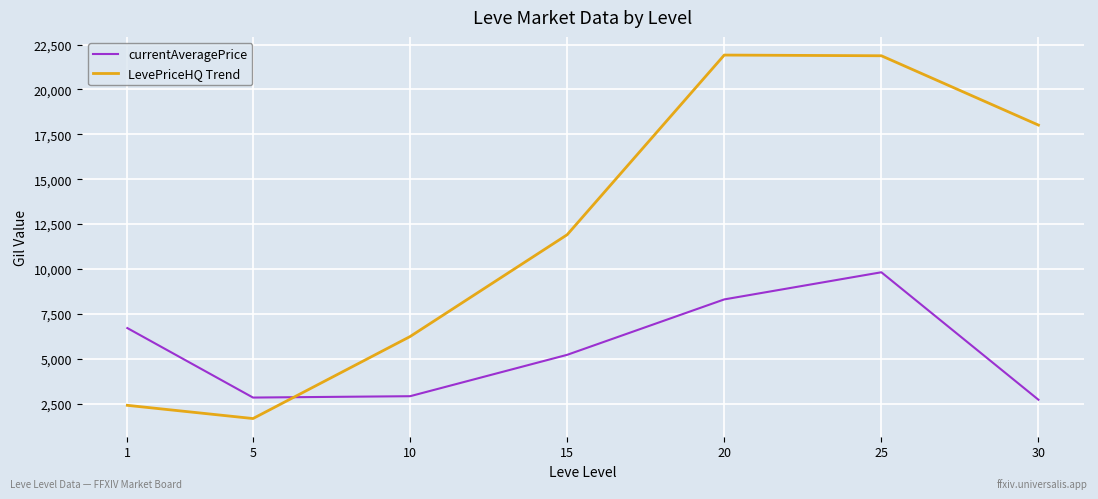

What is the difference between the second highest and second lowest values in the LevePriceHQ Trend series?

19475.7